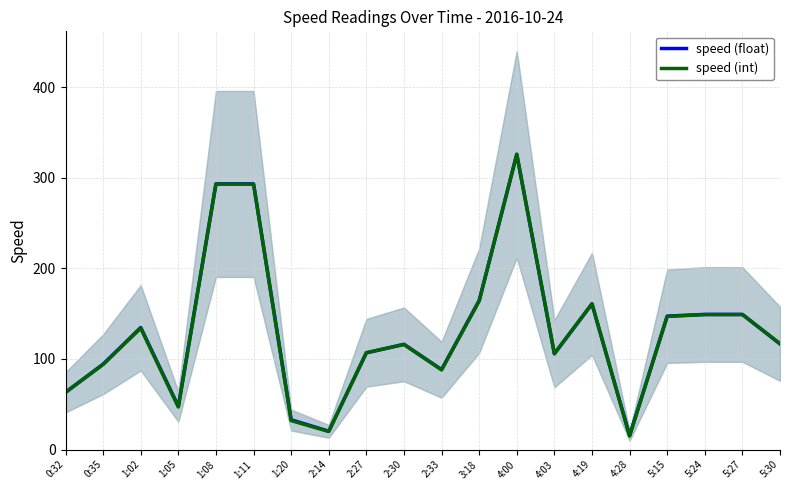

What is the difference between the second highest and second lowest values in the speed (int) series?

273.0